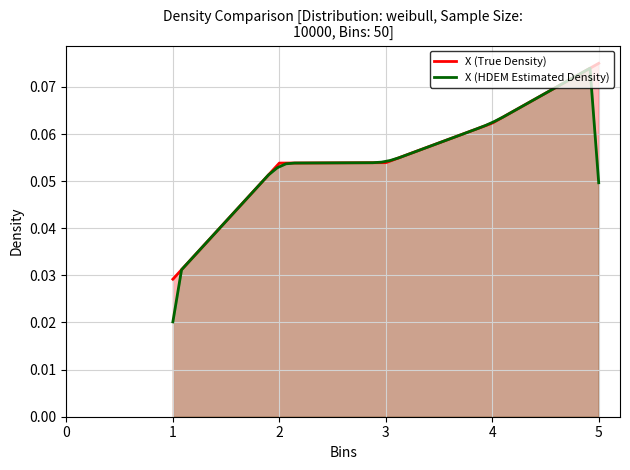

True or false: there are more than 0 points higher than both neighbors.

False